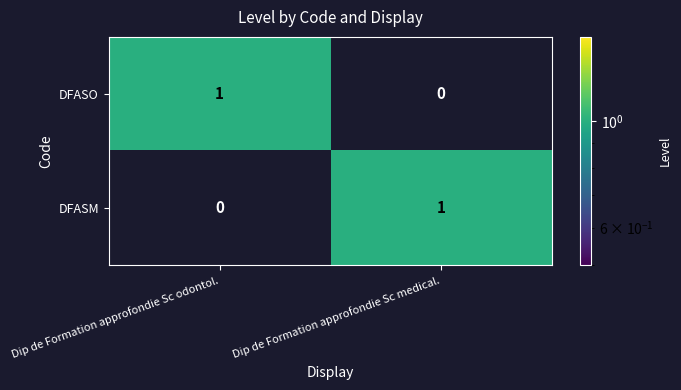

What is the spread (max minus min) of values at Dip de Formation approfondie Sc odontol.?

1